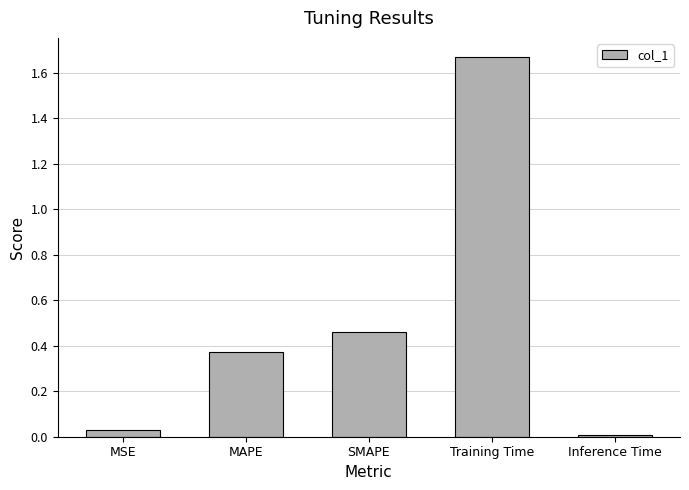

Which label corresponds to the smallest value in the chart?

Inference Time